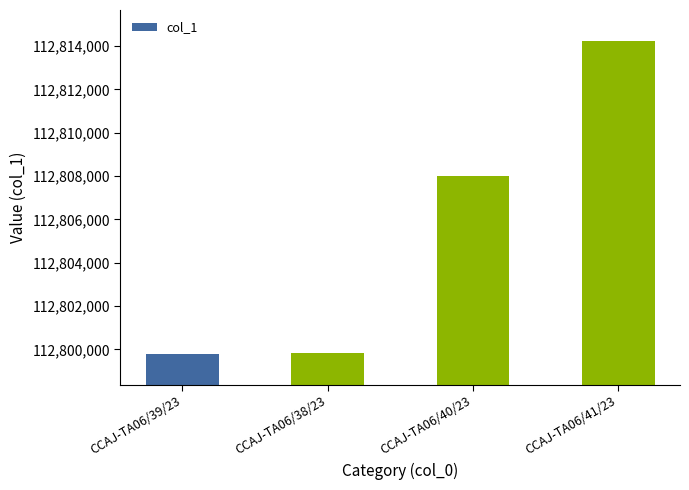

The value at CCAJ-TA06/41/23 is 31604215. True or false?

False